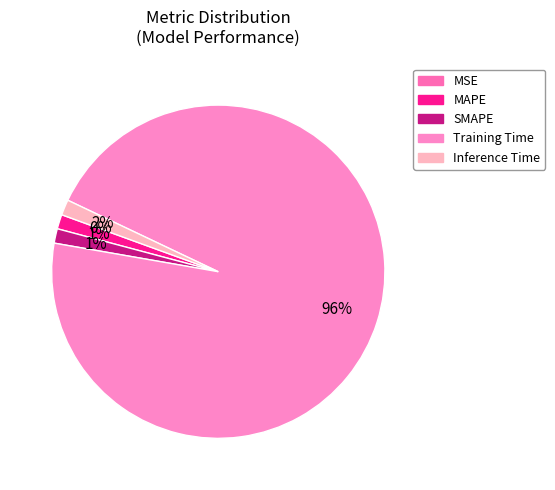

What is the smallest slice in the pie chart?

MSE